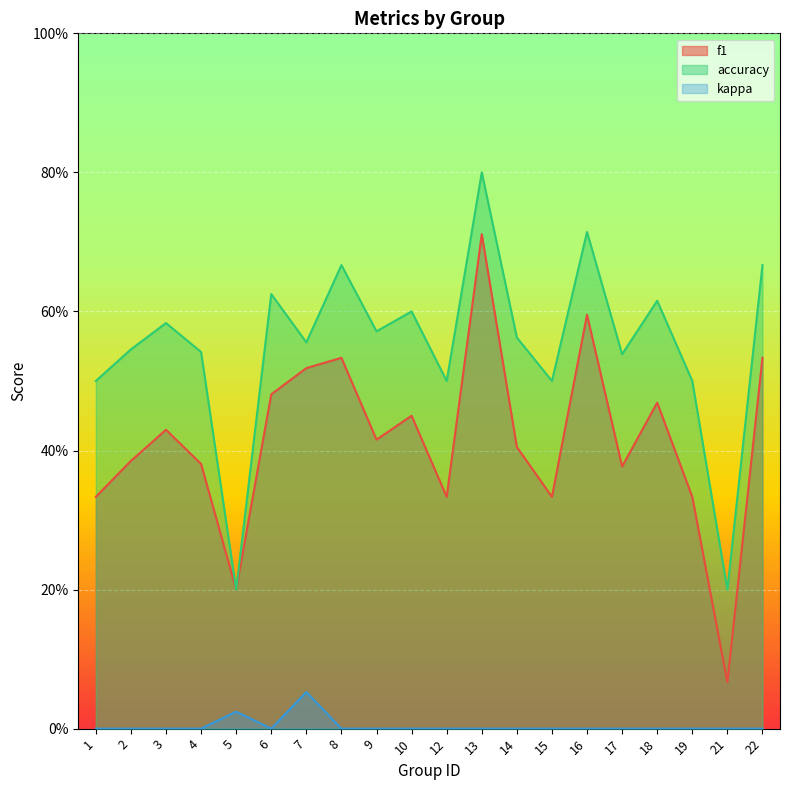

Reading left to right, extract all data points from this chart.

f1: 0.3	0.4	0.4	0.4	0.2	0.5	0.5	0.5	0.4	0.5	0.3	0.7	0.4	0.3	0.6	0.4	0.5	0.3	0.1	0.5
accuracy: 0.5	0.5	0.6	0.5	0.2	0.6	0.6	0.7	0.6	0.6	0.5	0.8	0.6	0.5	0.7	0.5	0.6	0.5	0.2	0.7
kappa: 0.0	0.0	0.0	0.0	0.0	0.0	0.1	0.0	0.0	0.0	0.0	0.0	0.0	0.0	0.0	0.0	0.0	0.0	0.0	0.0